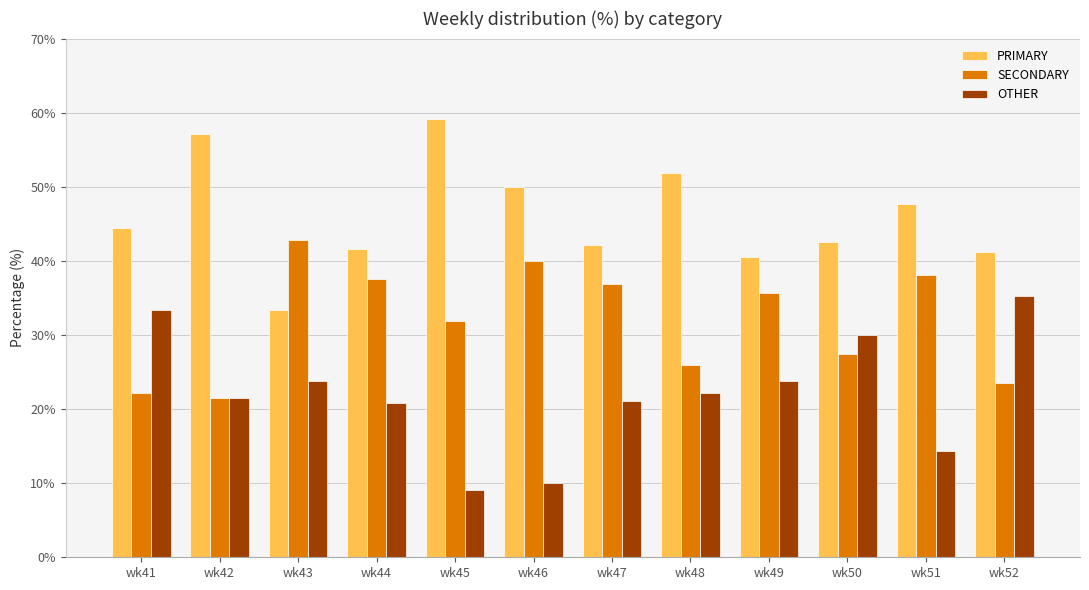

Which series has the largest total across all categories?

PRIMARY